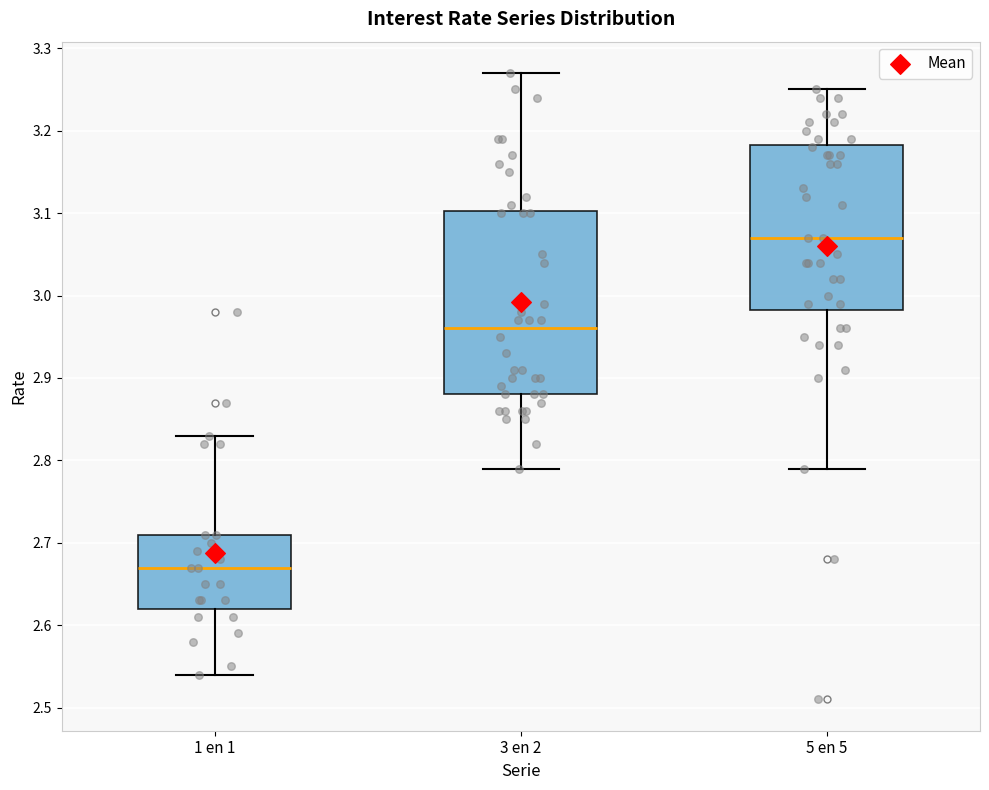

Where does the lower whisker of the box for 5 en 5 end on the y-axis? The values are not printed on the chart, so give them approximately, as read against the axis.

2.79